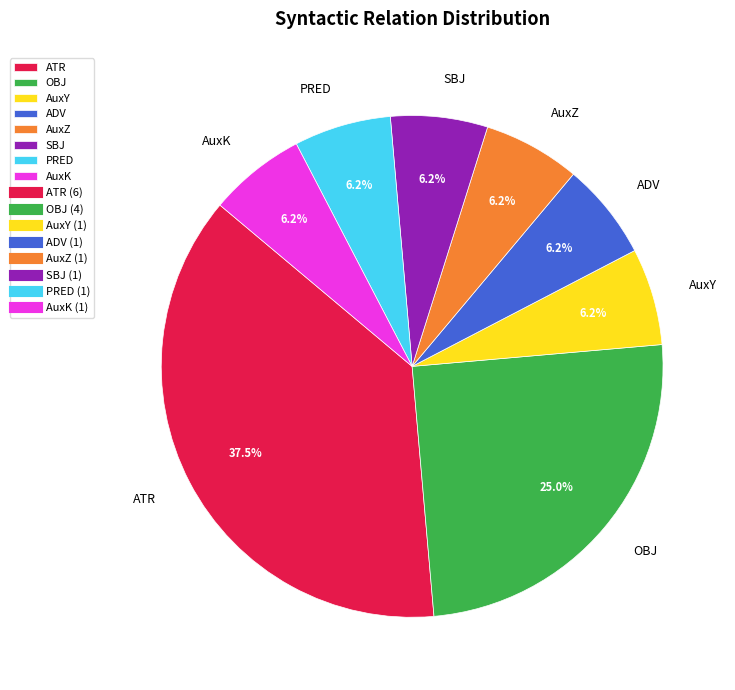

True or false: ATR accounts for 43% of the total.

False